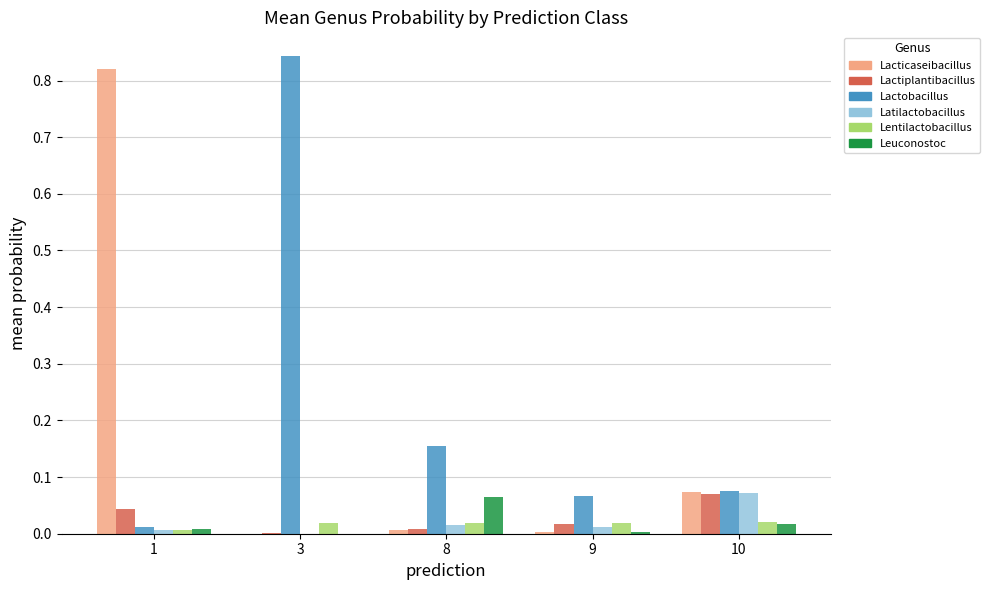

Does the chart contain stacked bars?

No